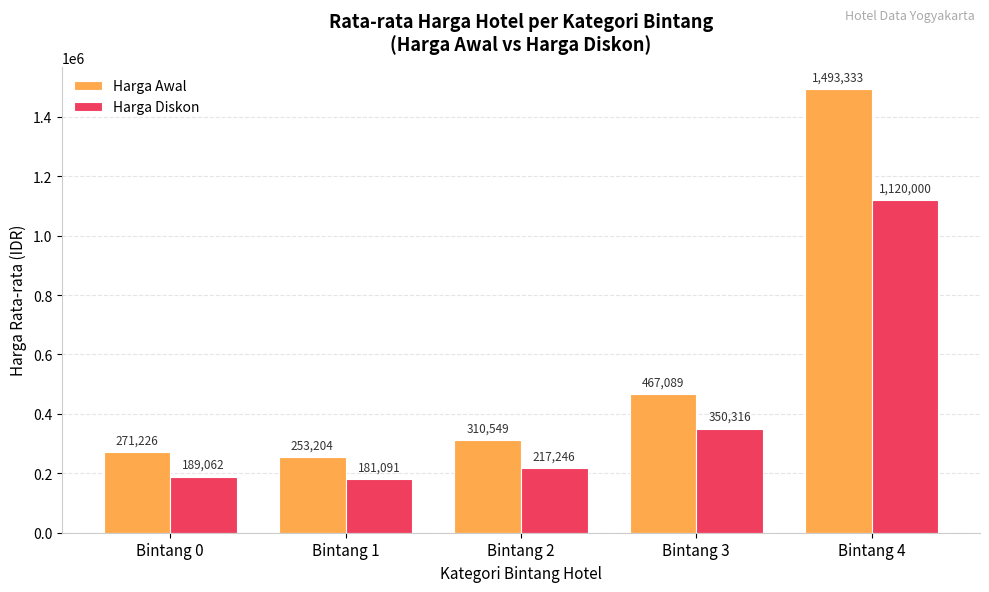

What is the maximum value for Harga Awal?

1493333